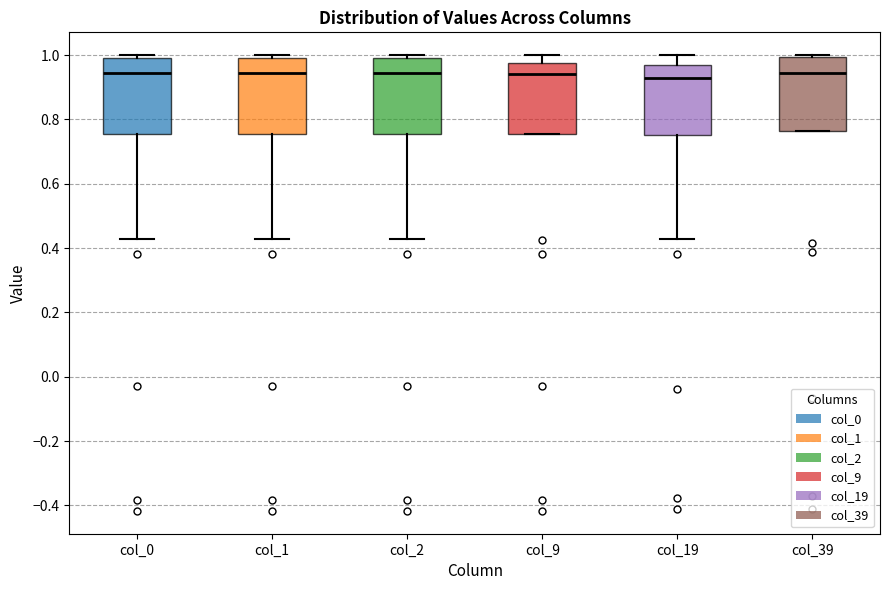

Where does the median line of the box for col_1 sit on the y-axis? The values are not printed on the chart, so give them approximately, as read against the axis.

0.94